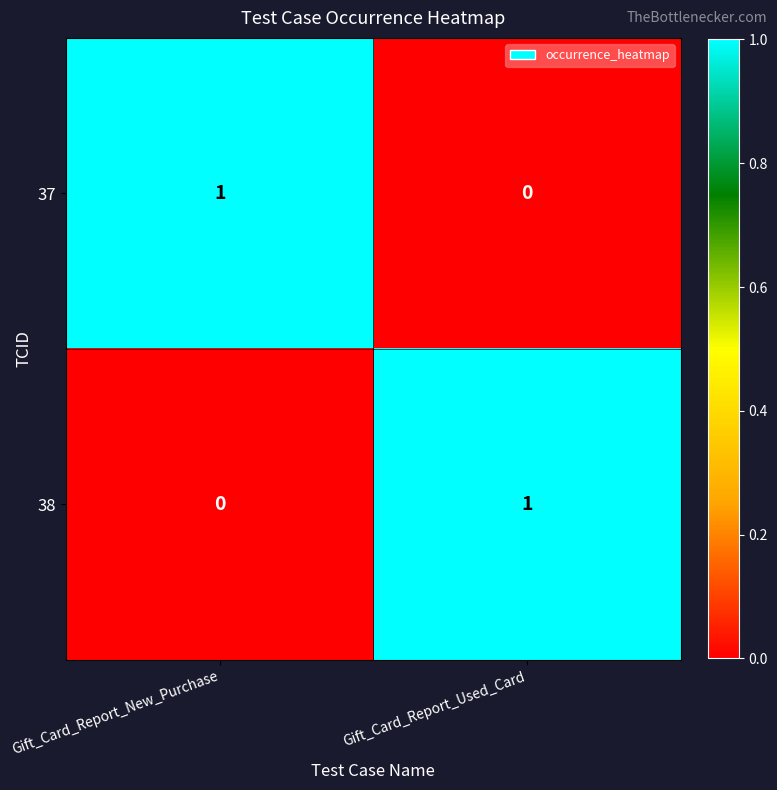

Reading left to right, what are all the values shown in this chart?

37: Gift_Card_Report_New_Purchase=1	Gift_Card_Report_Used_Card=0
38: Gift_Card_Report_New_Purchase=0	Gift_Card_Report_Used_Card=1